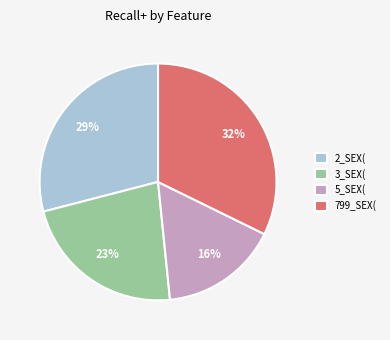

Which slice is the smallest?

5_SEX(